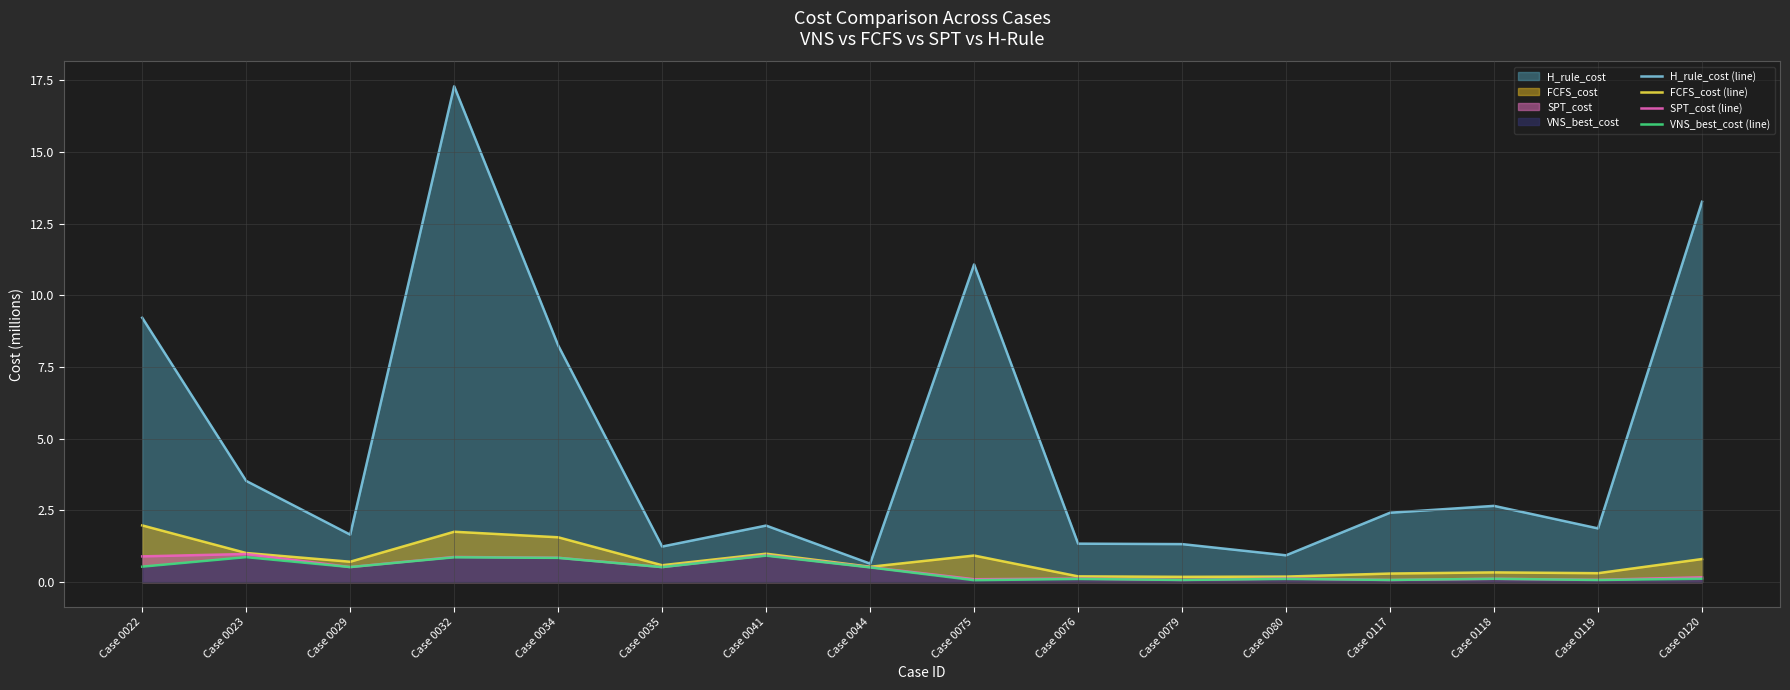

Where is the first local maximum for FCFS_cost (line)?

Case 0032